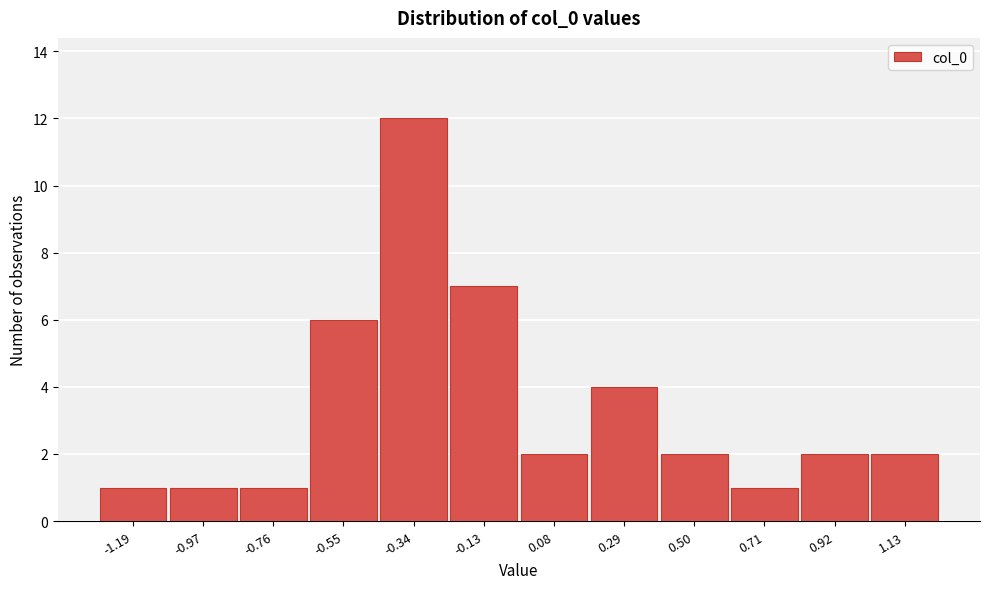

Reading left to right, transcribe all the data shown in this chart.

-1.19=1	-0.97=1	-0.76=1	-0.55=6	-0.34=12	-0.13=7	0.08=2	0.29=4	0.50=2	0.71=1	0.92=2	1.13=2